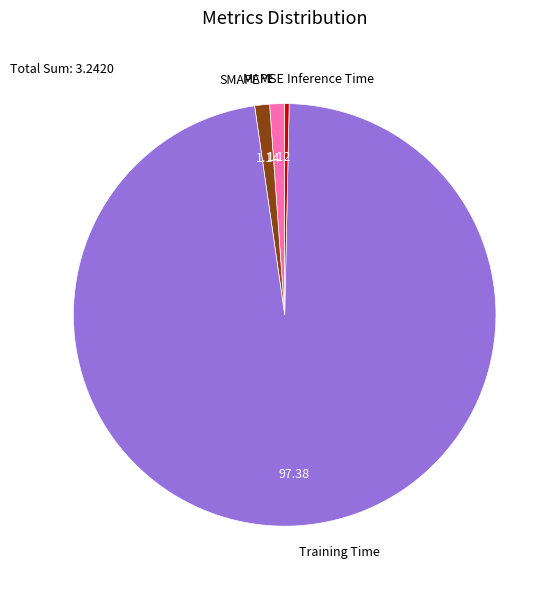

Which slice is the largest?

Training Time